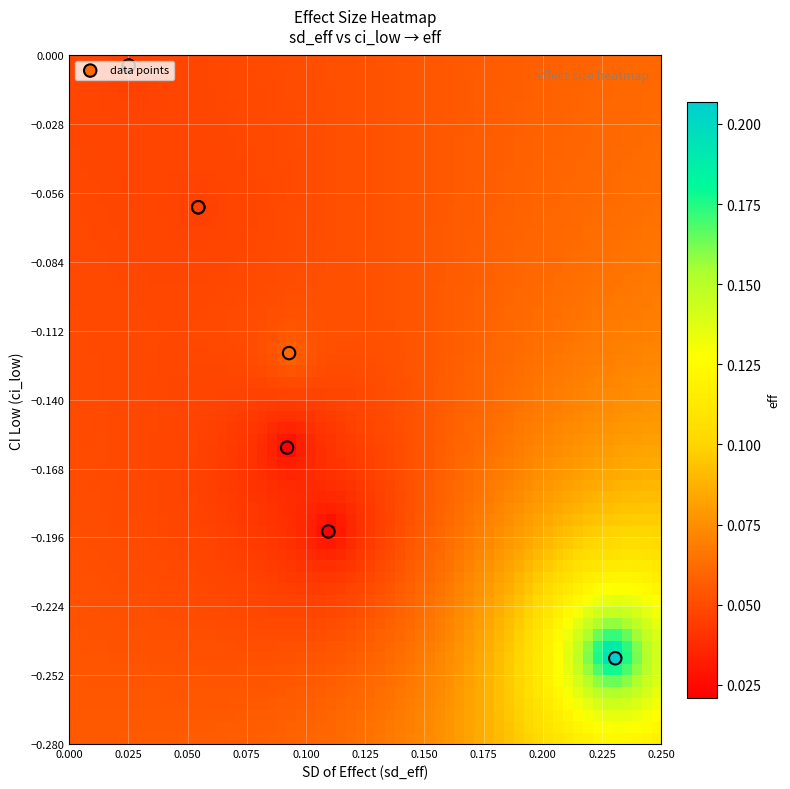

Which label corresponds to the smallest value in the chart?

ci_low